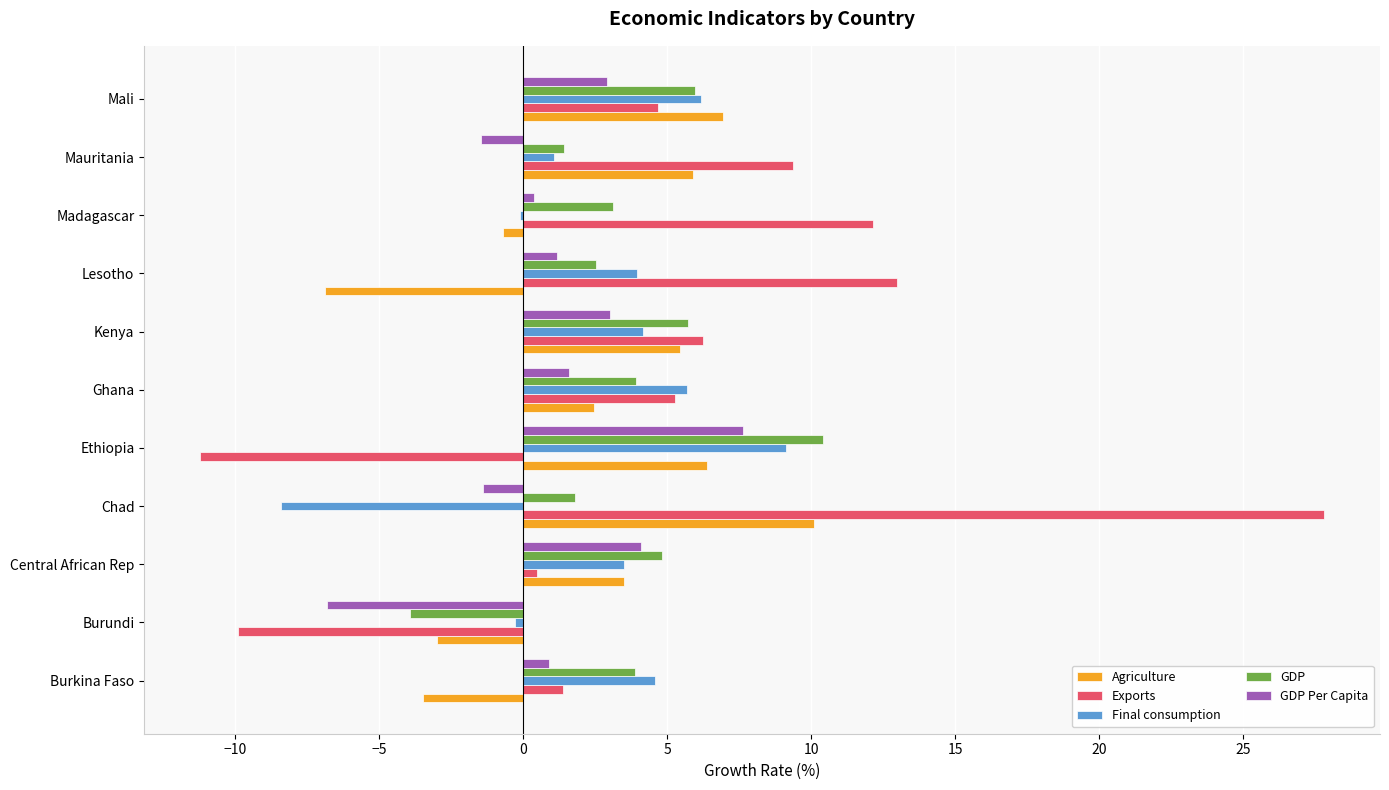

The Final consumption series shows 1.5 at Burkina Faso. True or false?

False